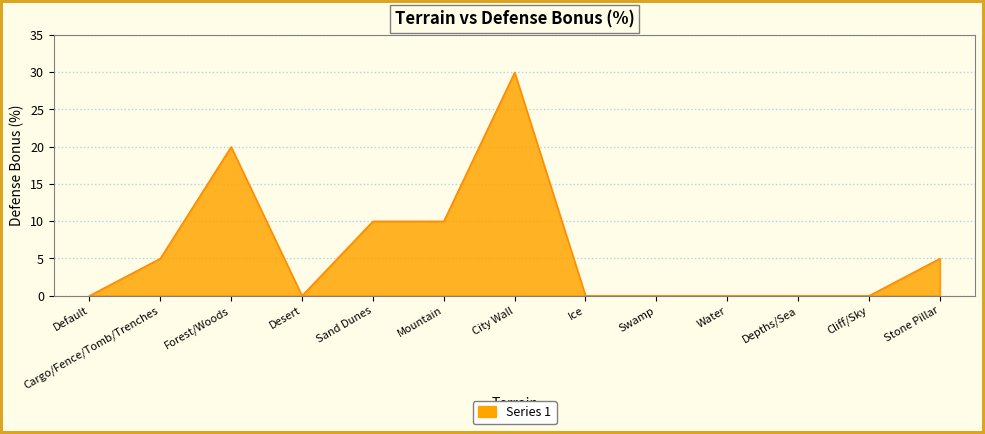

Reading left to right, what are all the values shown in this chart?

0	5	20	0	10	10	30	0	0	0	0	0	5